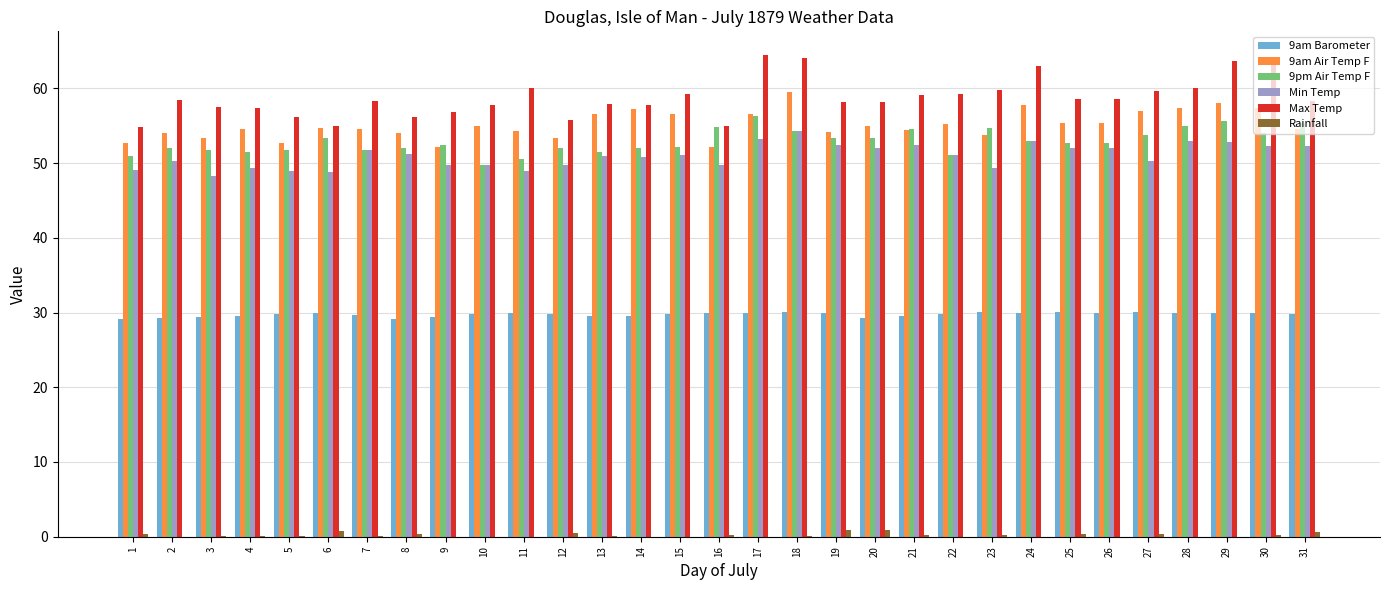

Which series has the largest total across all categories?

Max Temp